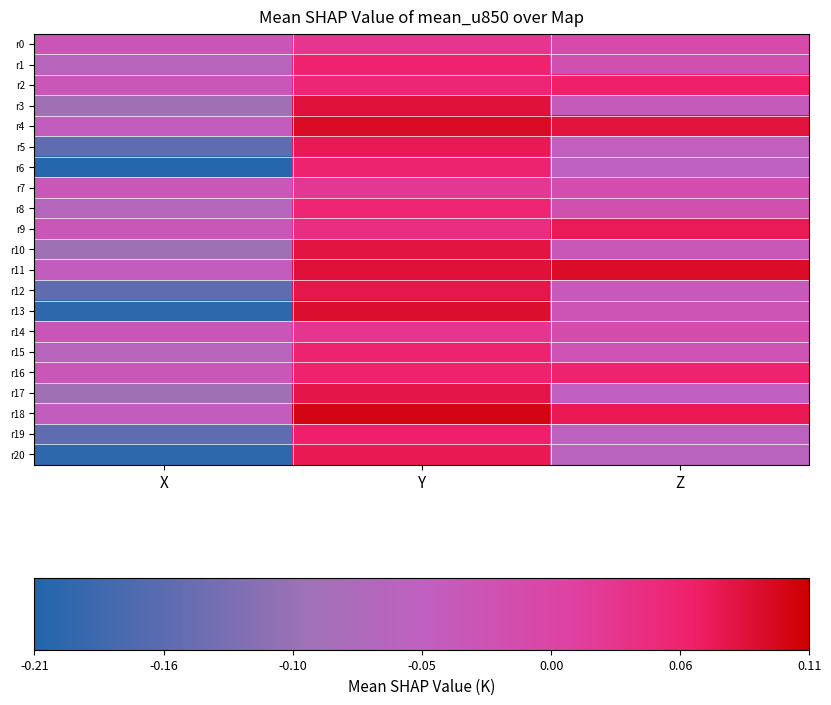

Between X and Z, which series saw the biggest shift?

r13